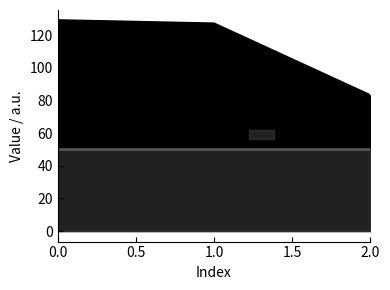

What is the value of the 3rd point from the left?

83